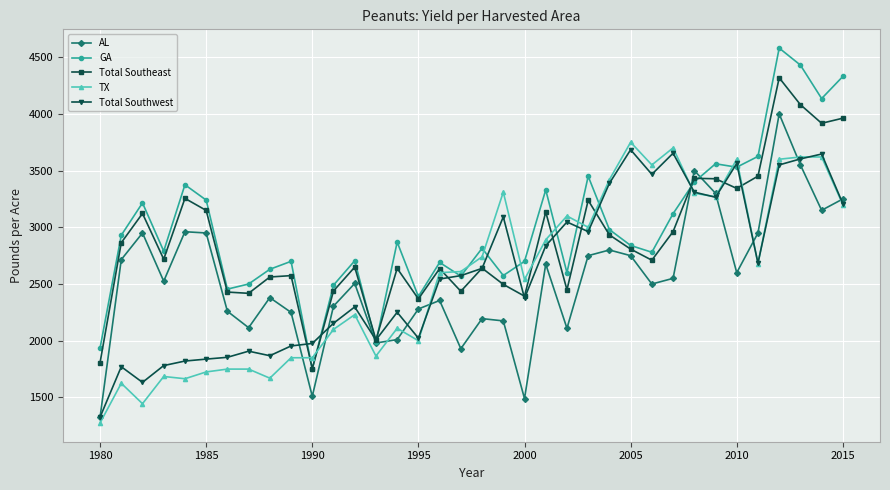

True or false: AL has more than 0 points higher than both neighbors.

True